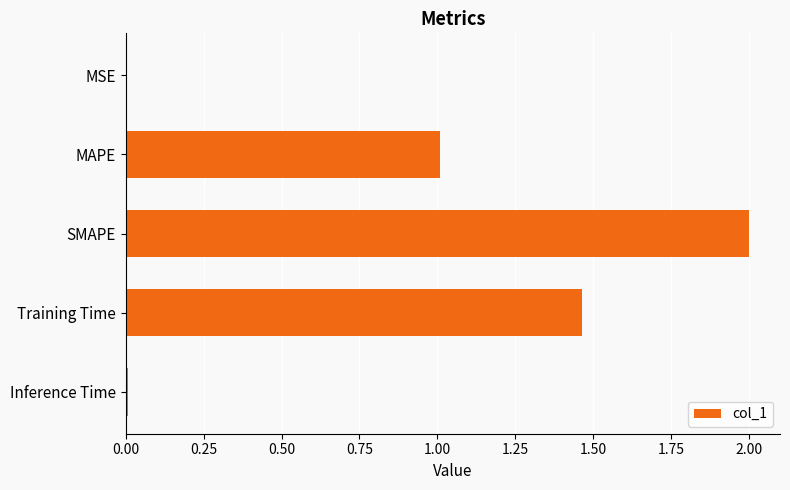

Read the value at MAPE.

1.0